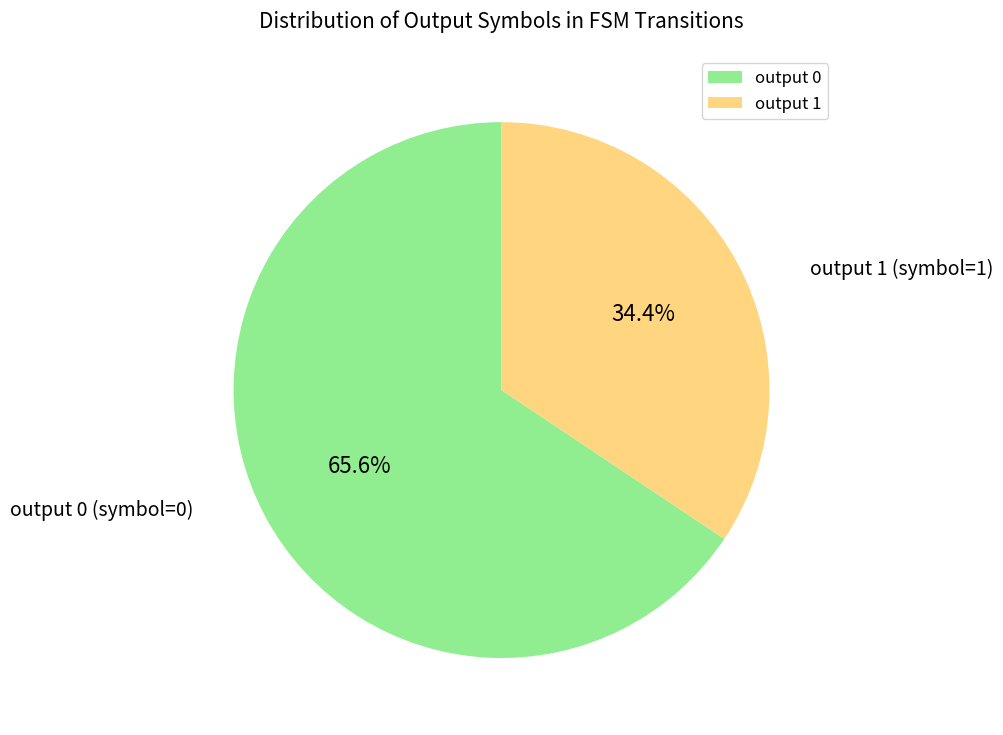

Between output 1 and output 0, which is larger?

output 0